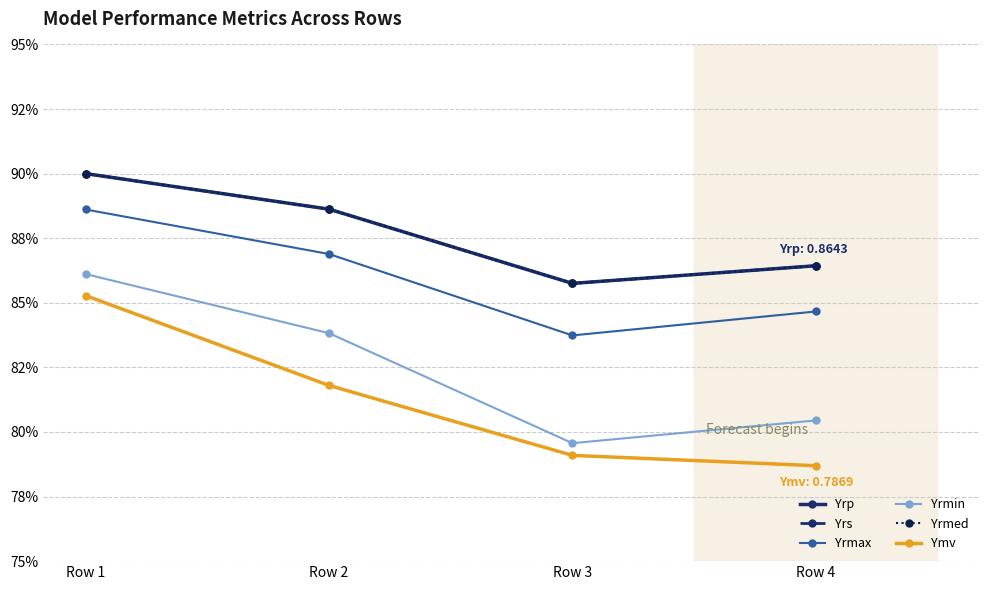

The value of Yrmin at Row 2 is 0.8. True or false?

True